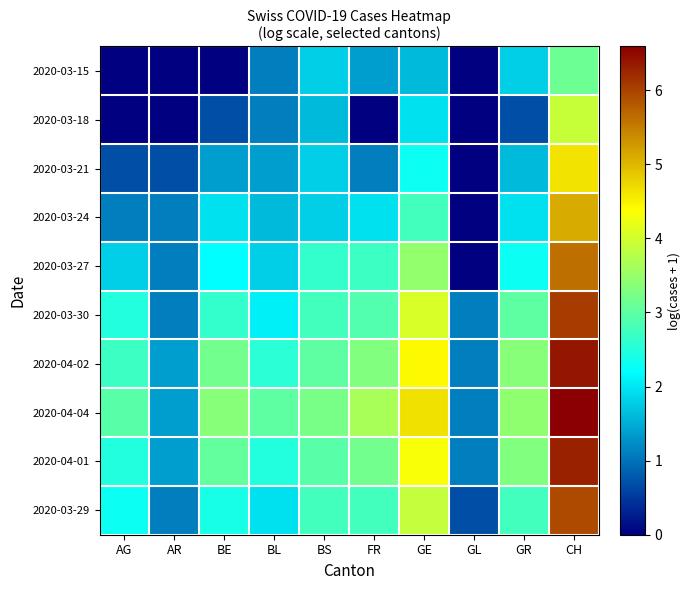

Which series changed the most between AG and FR?

2020-03-15